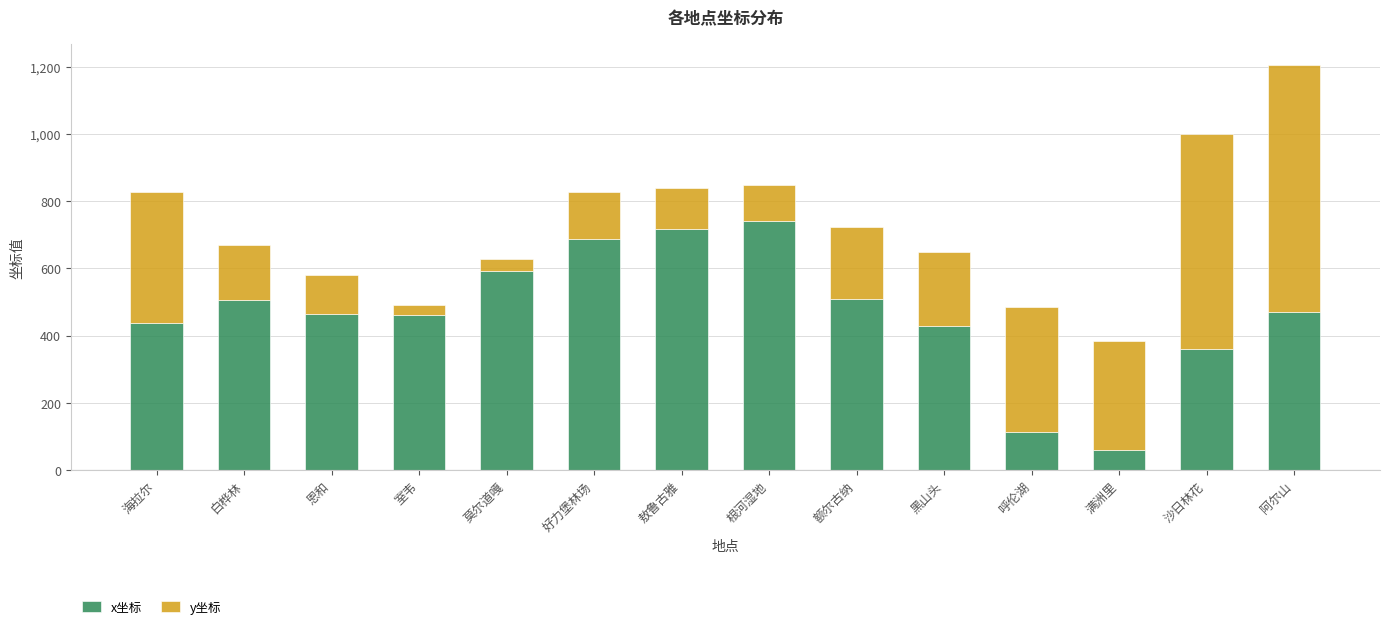

What is the total value across all series at 沙日林花?

1001